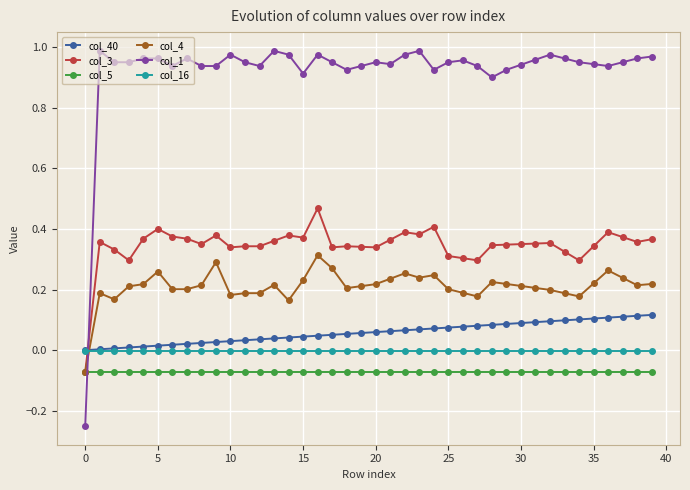

Which series has the widest spread of values?

col_1